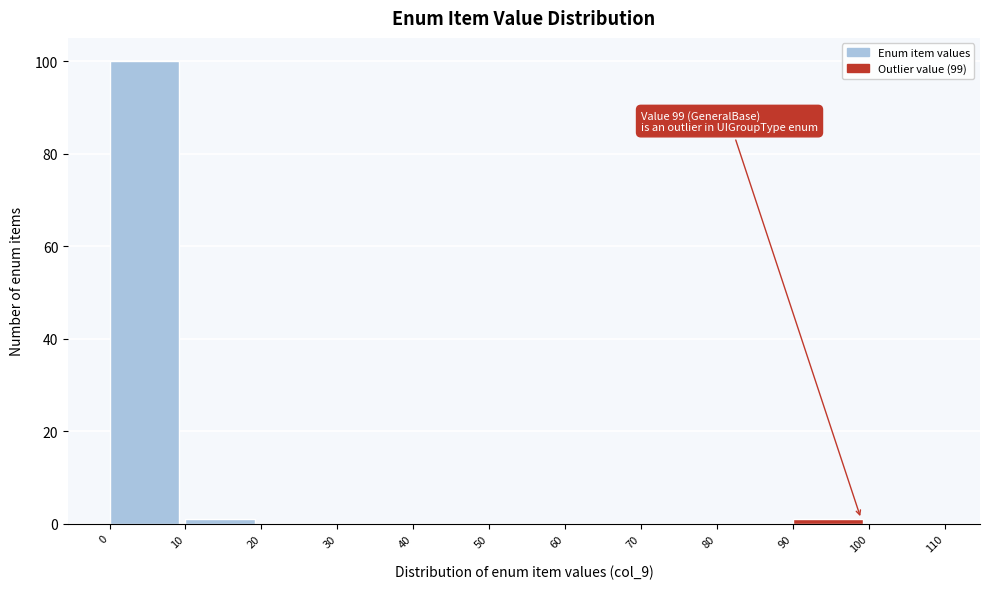

Which range on the x-axis has the tallest bar?

0 to 10